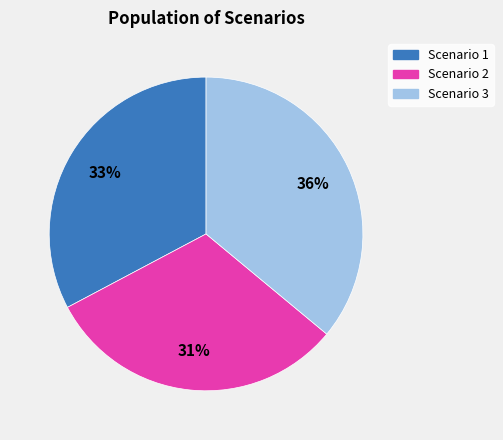

Is the sum of Scenario 1 and Scenario 3 greater than half?

Yes